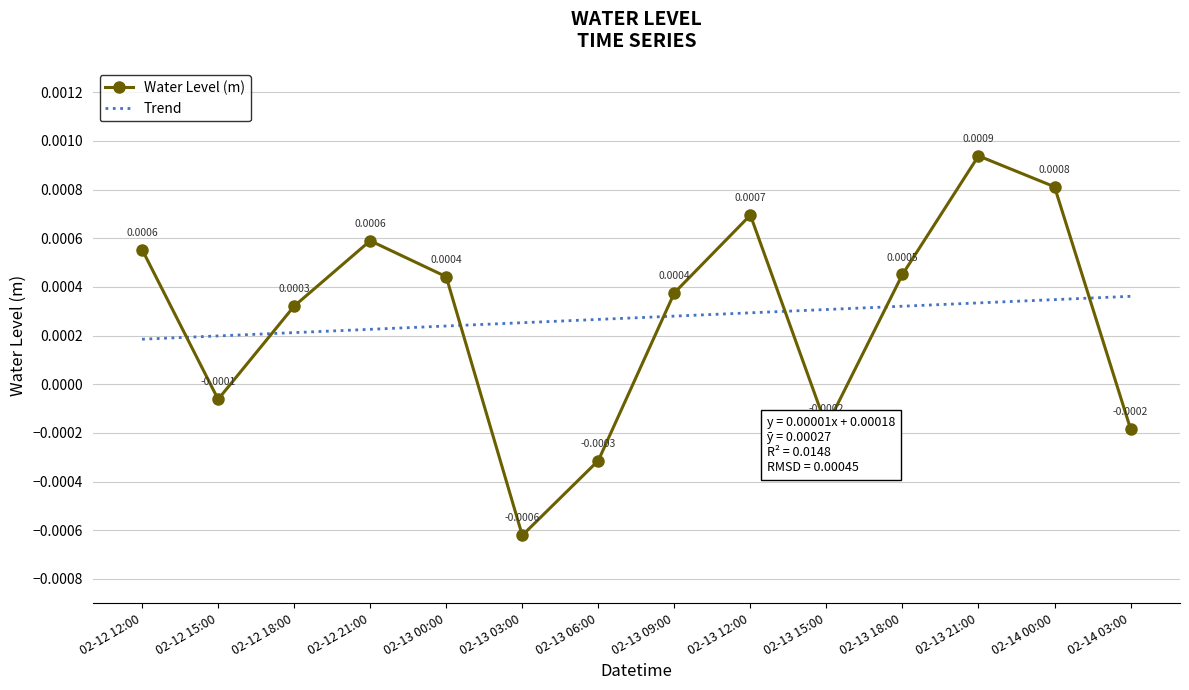

How many interior local peaks does the Water Level (m) series have?

3